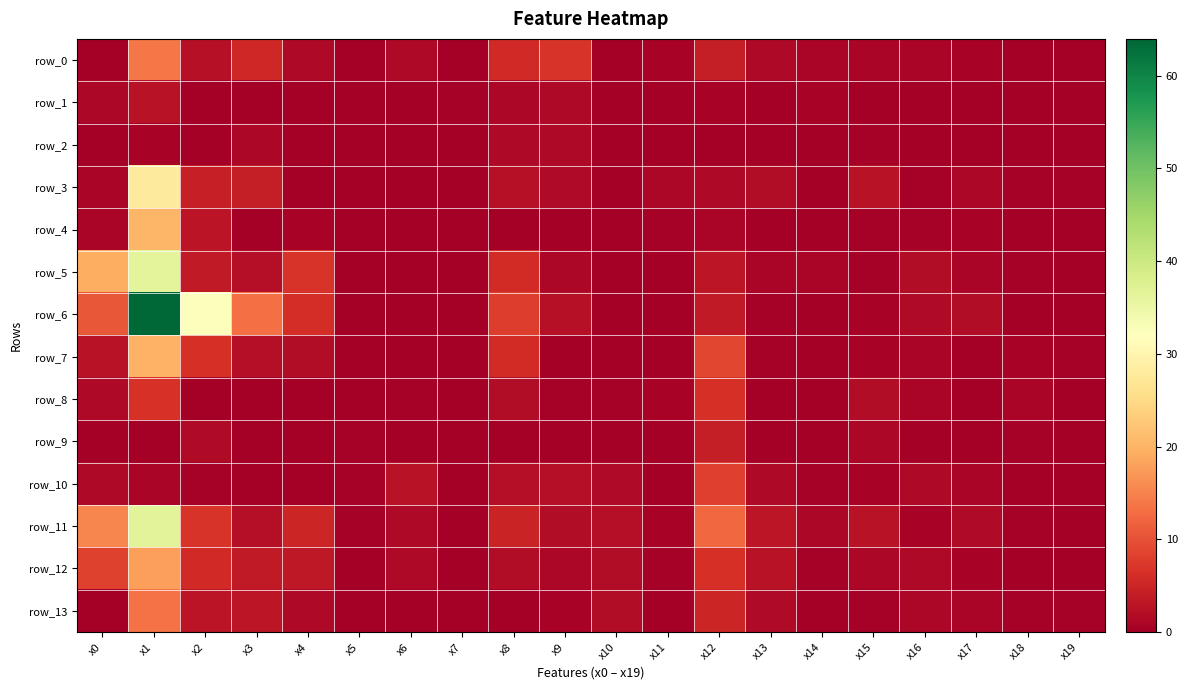

The value of row_1 at x18 is 0.1. True or false?

True